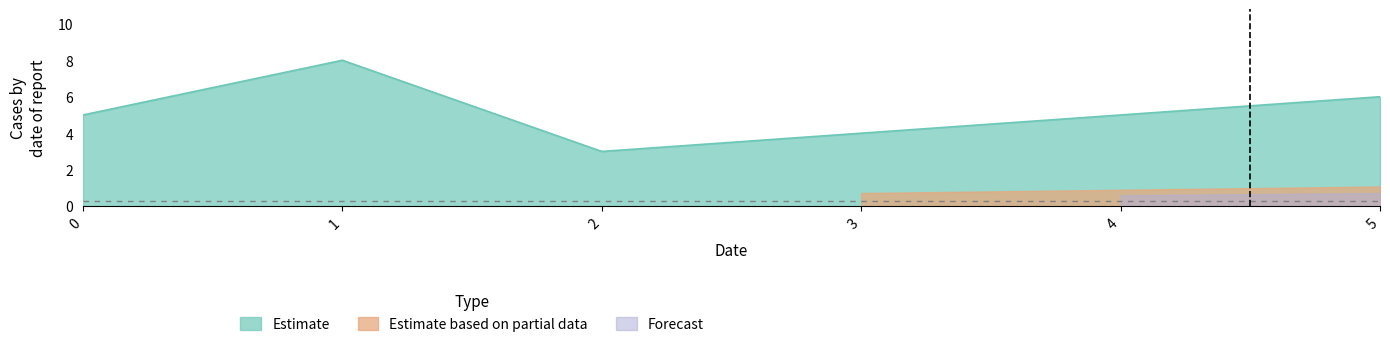

List the series in order of their peak value, highest first.

Estimate, Estimate based on partial data, Forecast